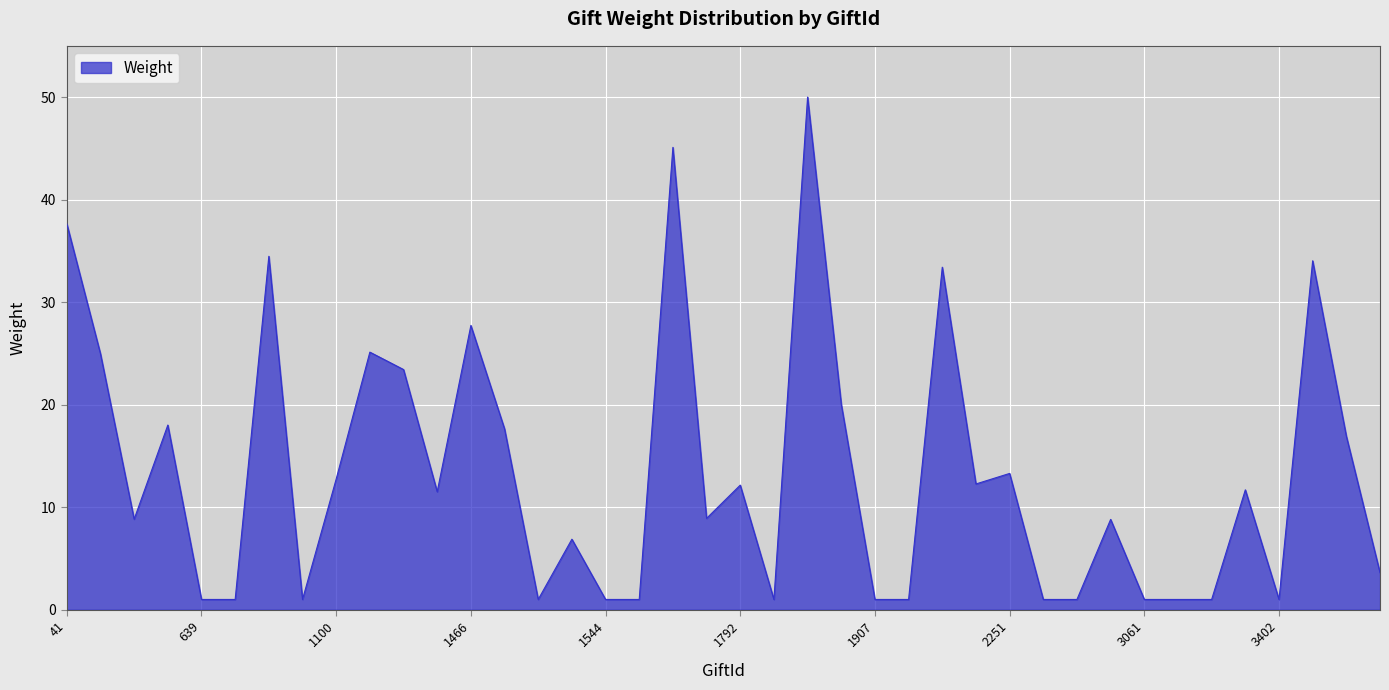

What is the maximum value shown in the chart?

50.0